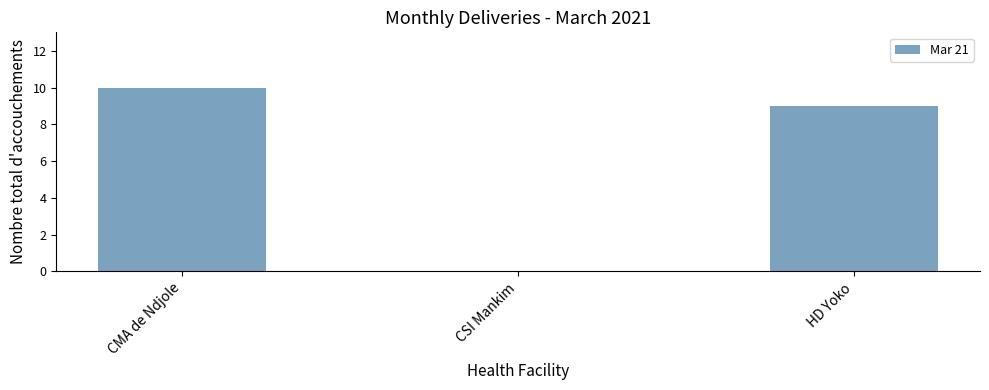

What is the maximum value shown in the chart?

10